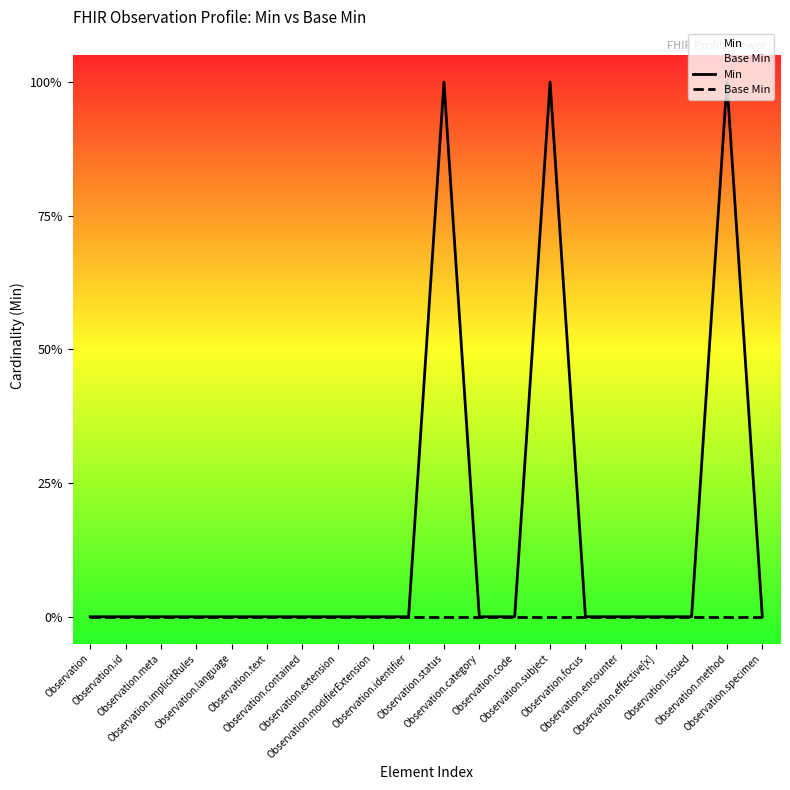

What are all the series names shown in the legend?

Min, Base Min